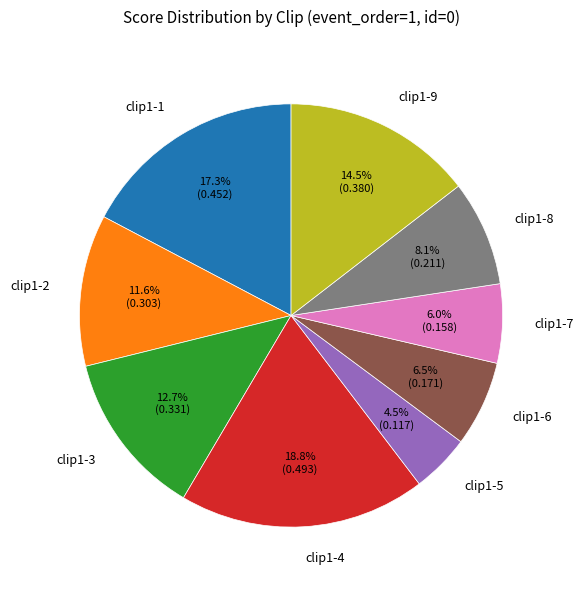

How many segments does this pie chart have?

9